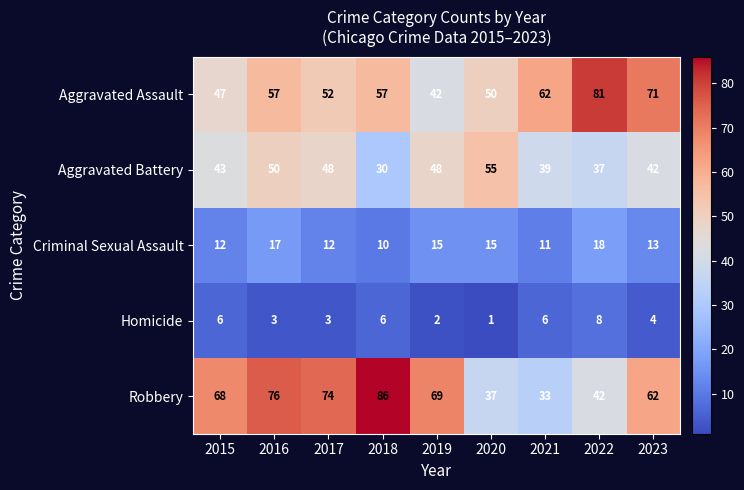

How many data points in Criminal Sexual Assault are less than 13?

4